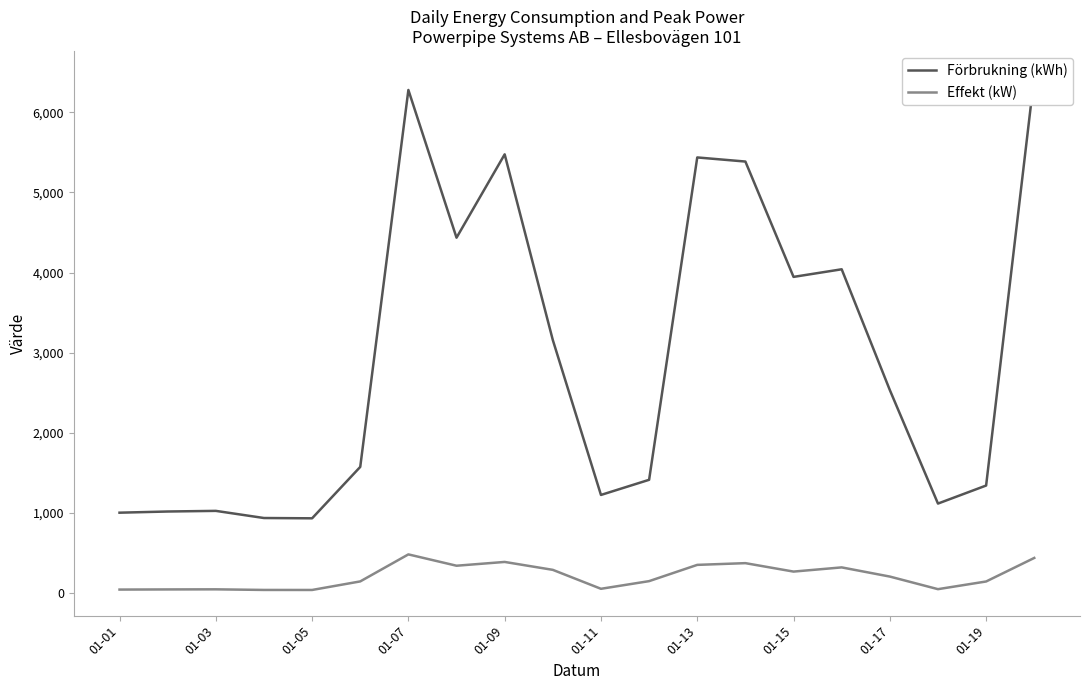

What is the difference between the maximum and minimum values in the Effekt (kW) series?

443.8